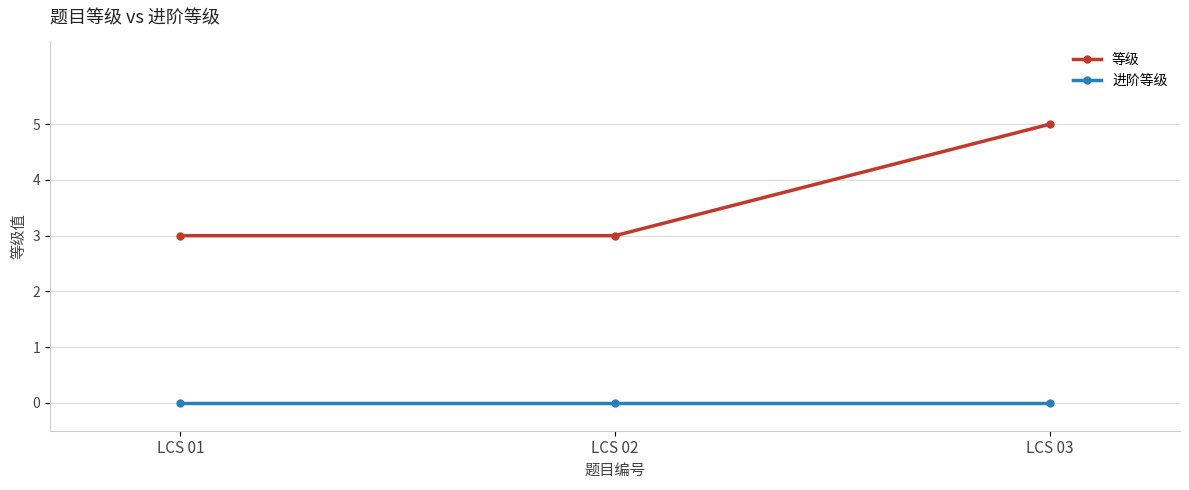

At which category is the sum across all series the highest?

LCS 03